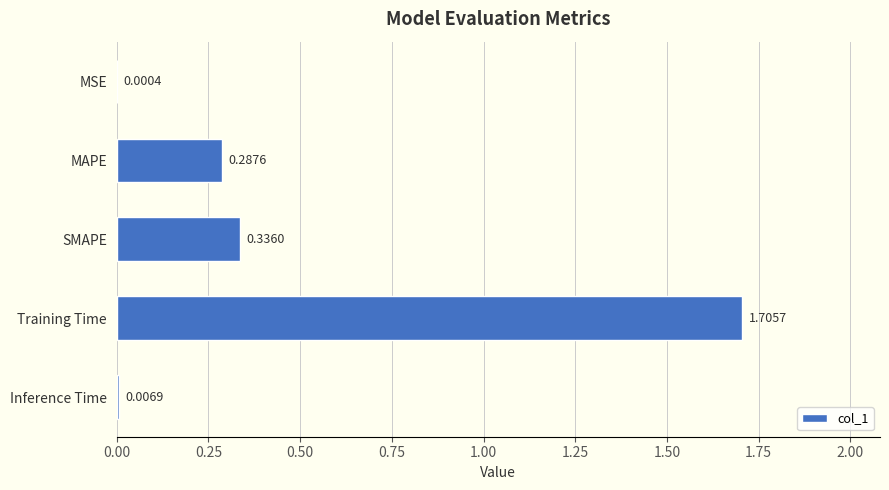

What is the sum of all values?

2.3